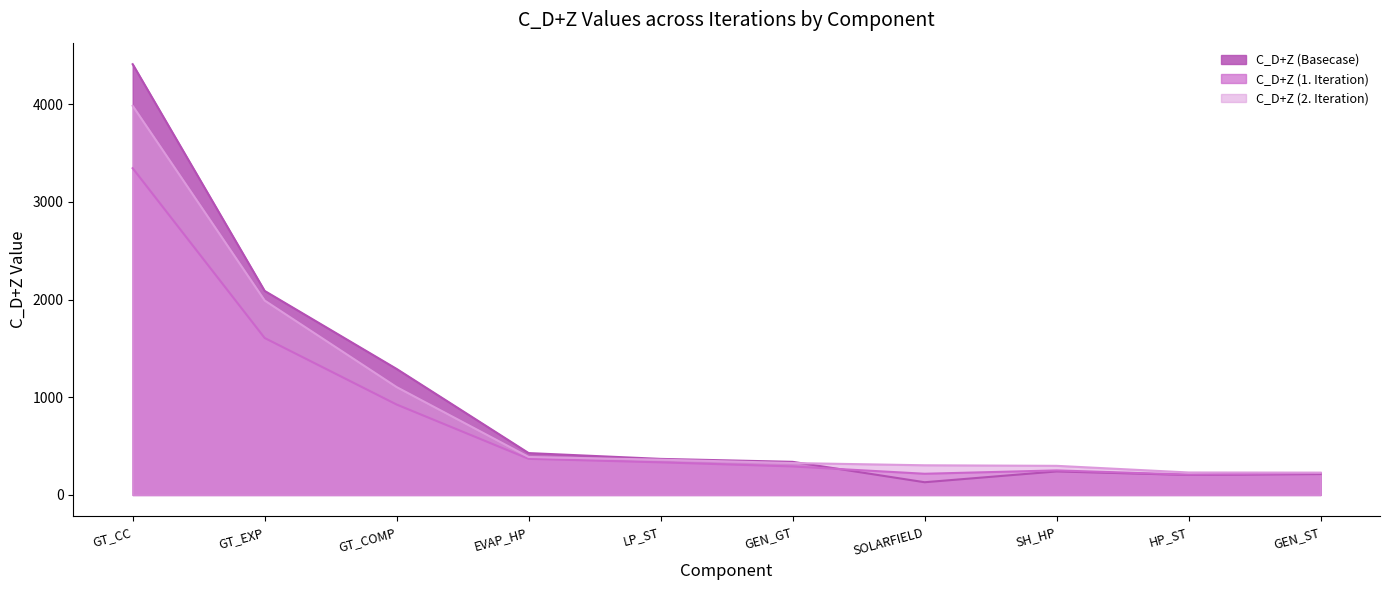

Does the chart have visible grid lines?

No